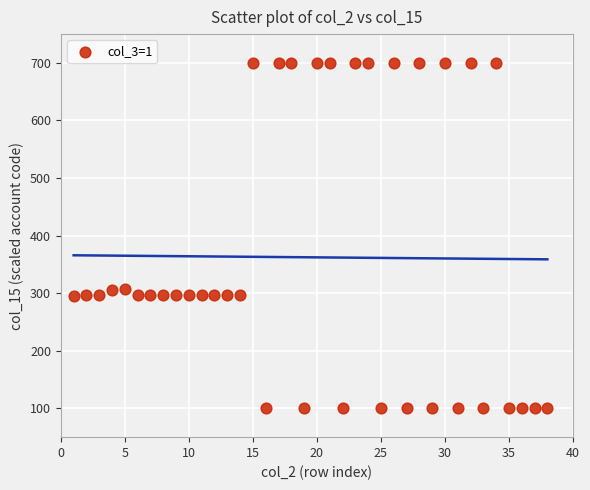

What is the range of Y values (max minus min)?

600.0